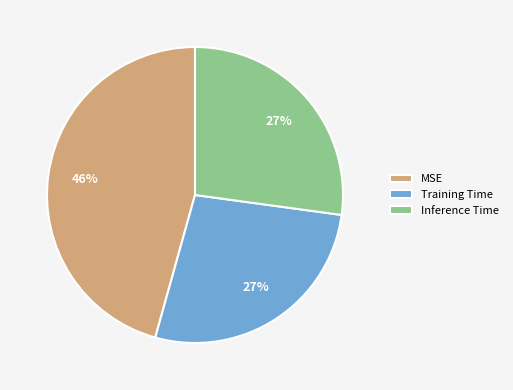

To the nearest percent, what portion does Training Time represent?

27%